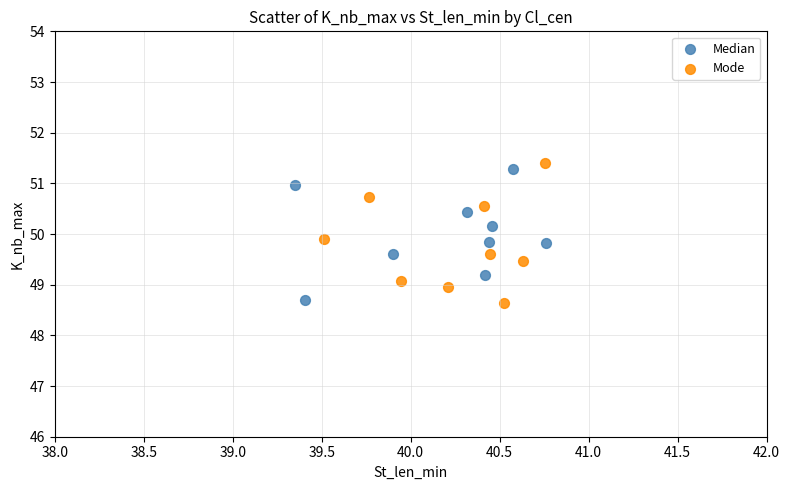

Which series has the widest spread of Y values?

Mode